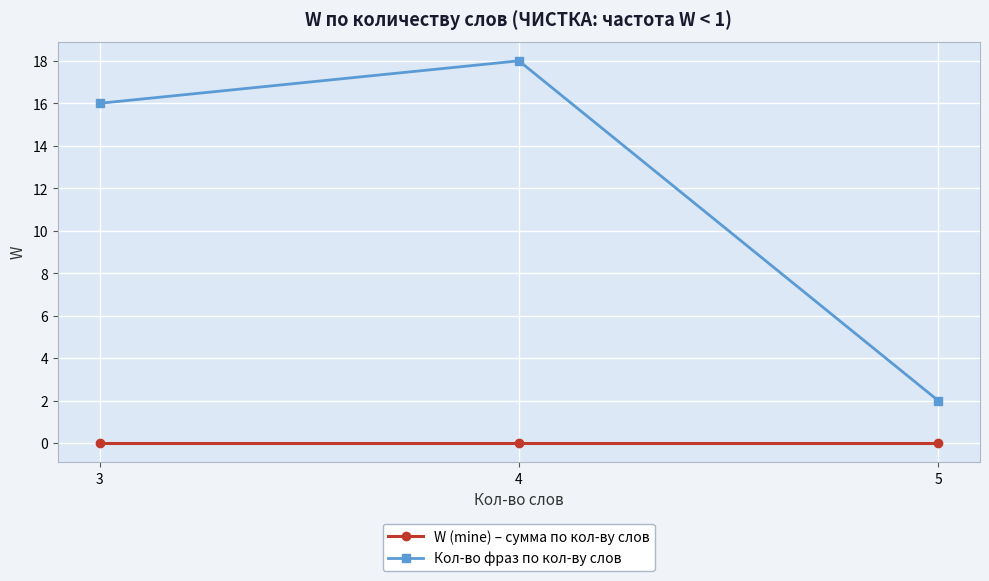

Rank the series by their average value, from highest to lowest.

Кол-во фраз по кол-ву слов, W (mine) – сумма по кол-ву слов